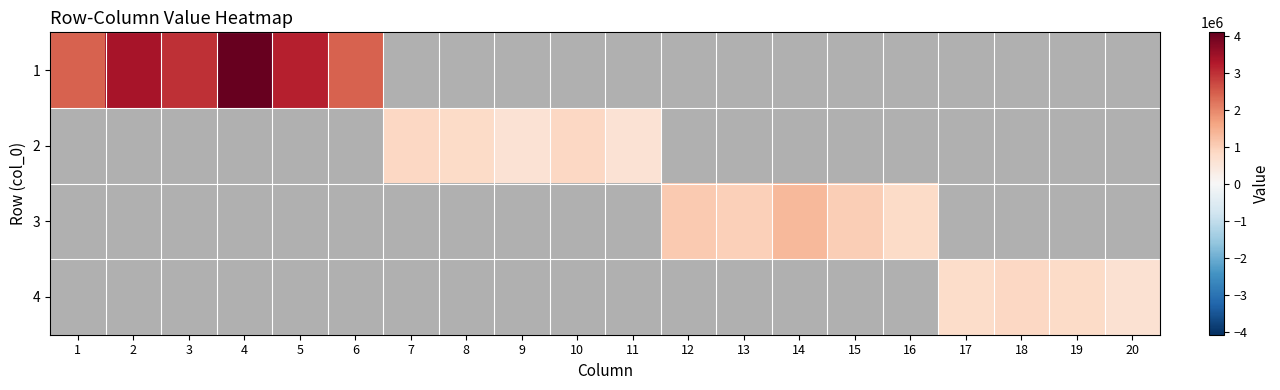

At how many categories does at least one series exceed 2699738?

4